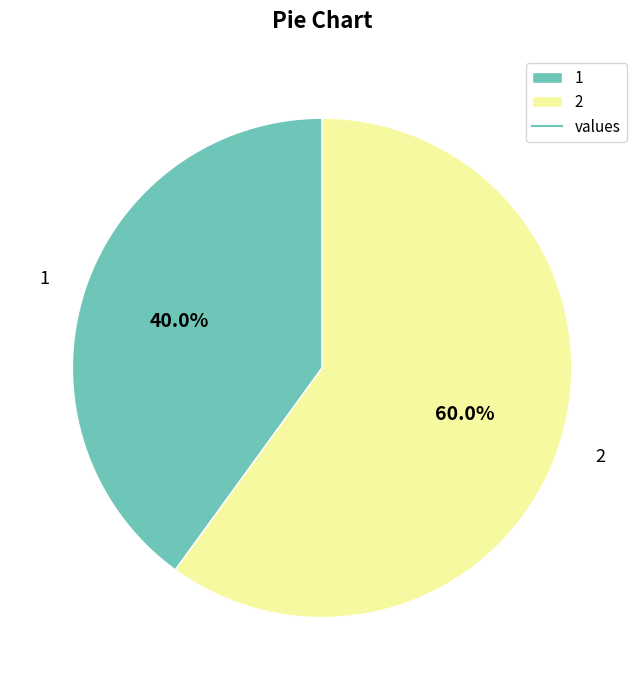

Rank the categories by value from highest to lowest.

2, 1